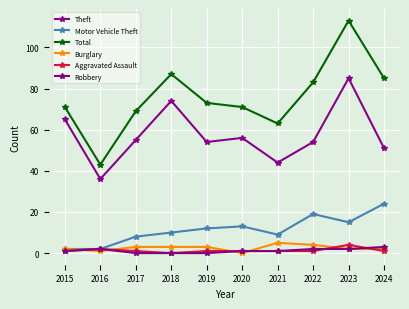

List the series in order of their peak value, highest first.

Total, Theft, Motor Vehicle Theft, Burglary, Aggravated Assault, Robbery